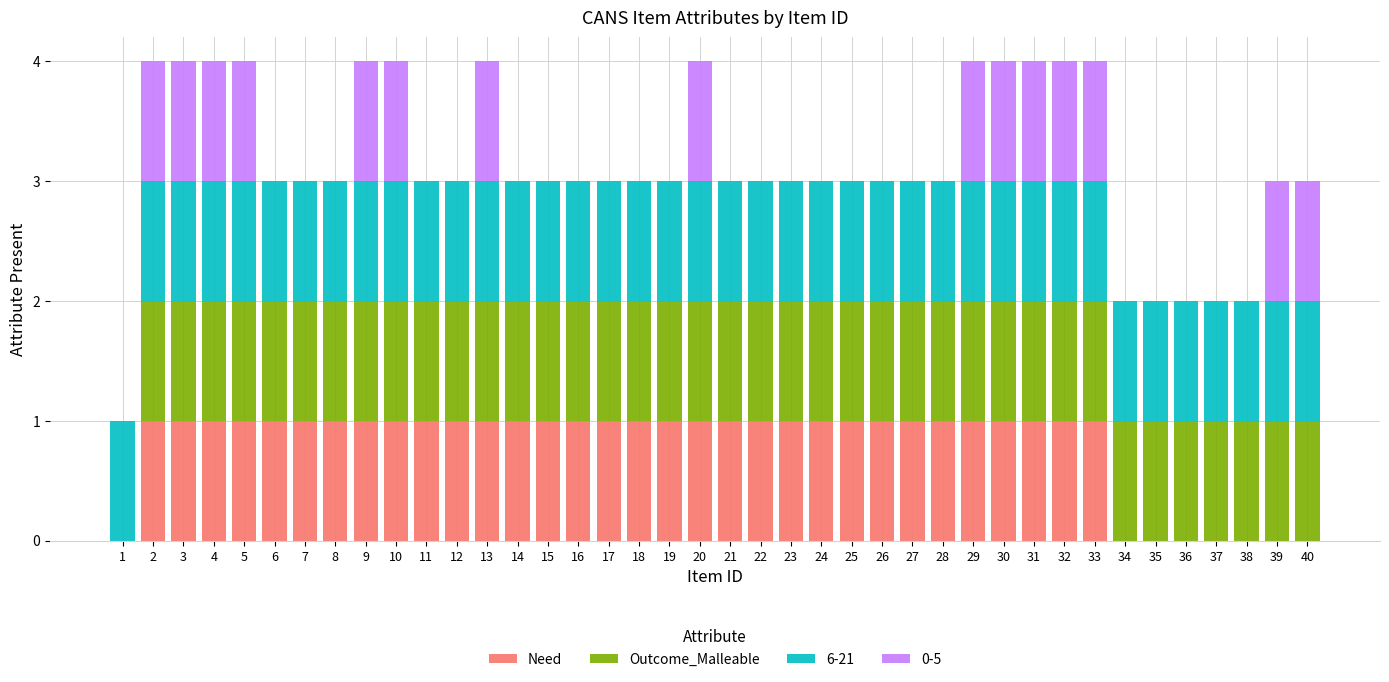

What is the total value across all series at 39?

3